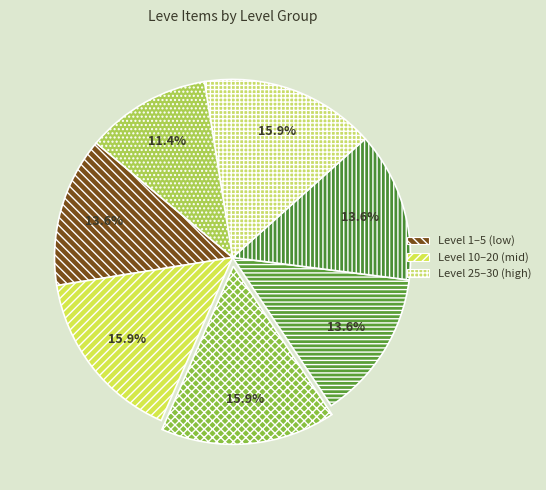

How many segments does this pie chart have?

7